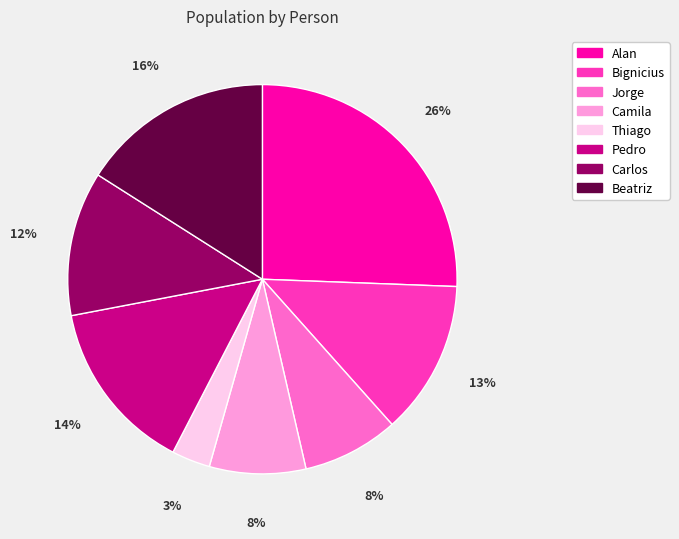

Combined, do Beatriz and Carlos account for over 50%?

No